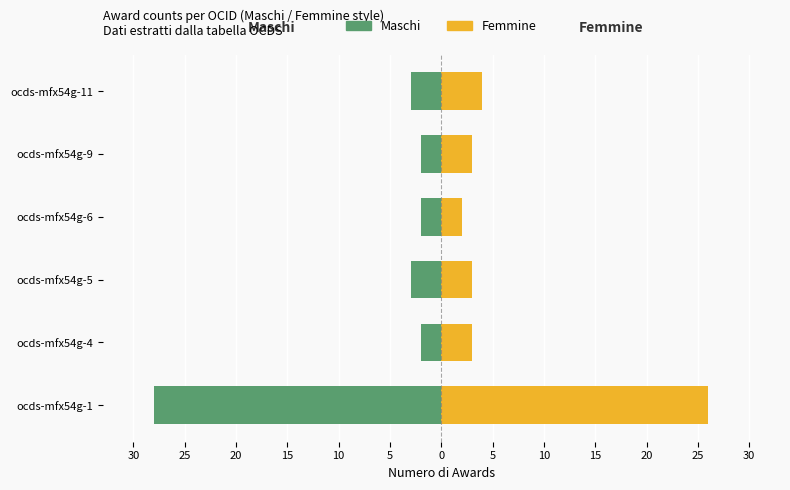

What is the difference between the maximum and minimum values in the Femmine series?

24